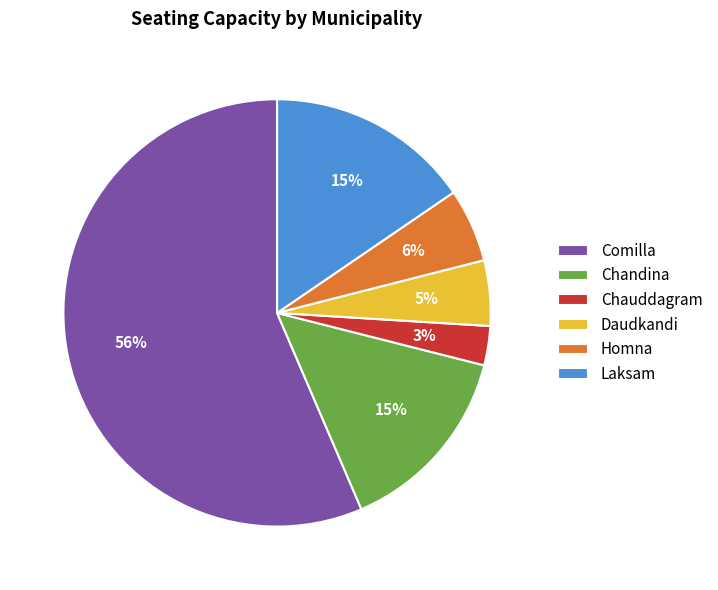

What is the smallest slice in the pie chart?

Chauddagram